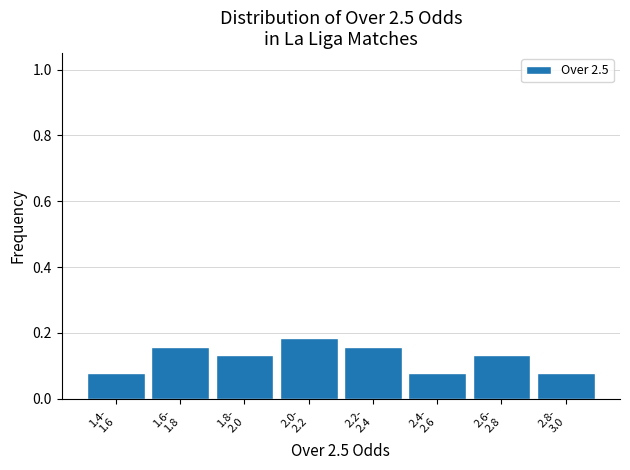

What is the sum of all values?

1.0